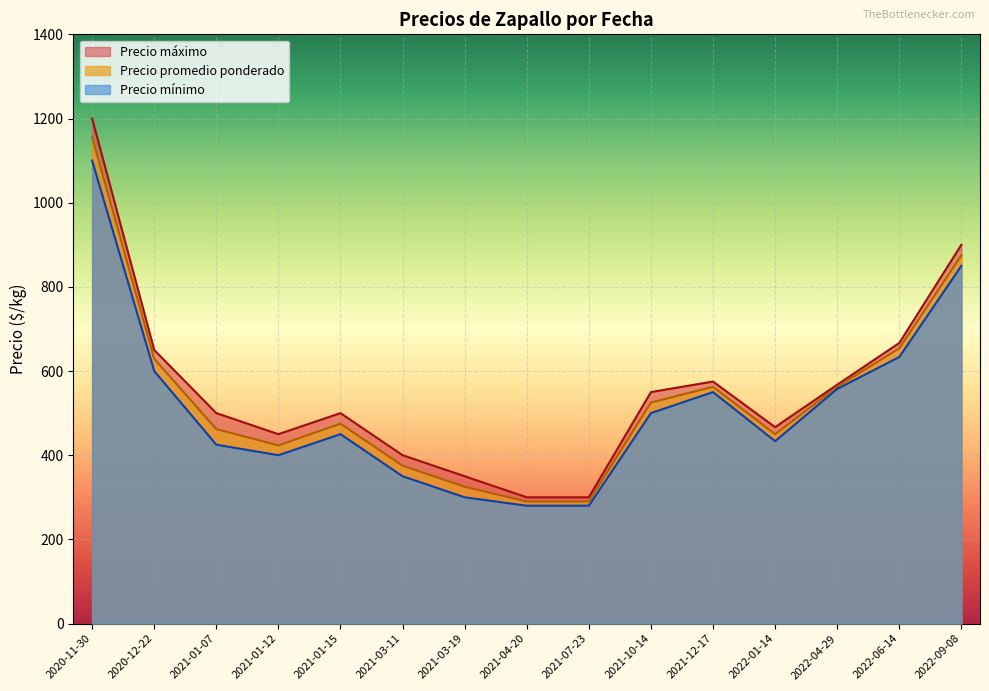

What is the lowest value of the Precio promedio ponderado series?

290.0